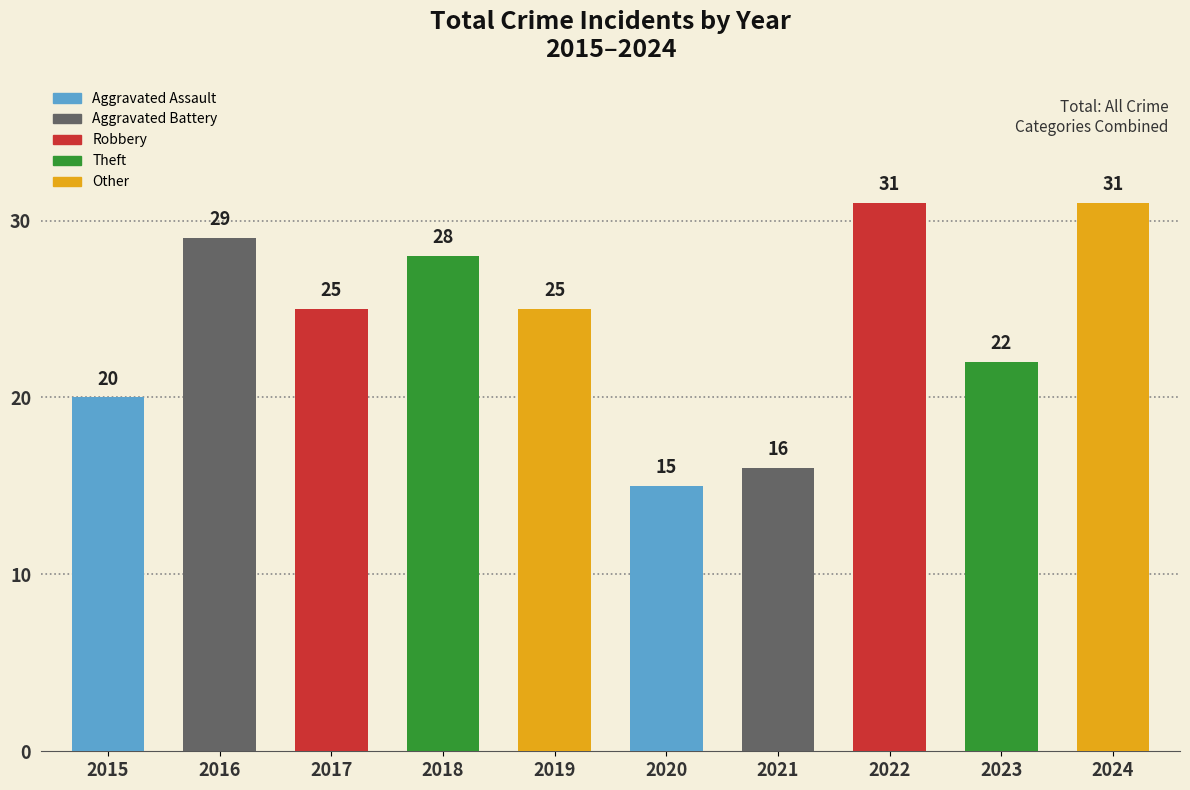

The chart shows a value of 30 at 2023. True or false?

False